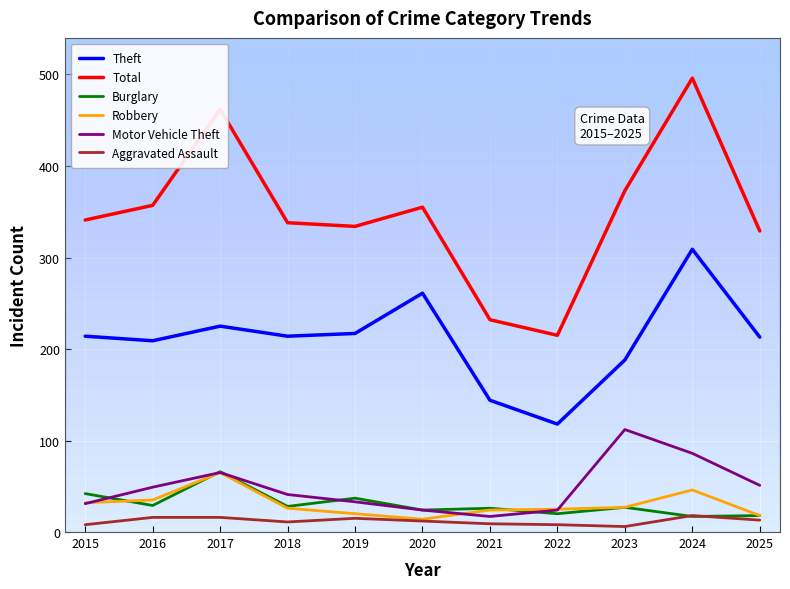

What are all the series names shown in the legend?

Theft, Total, Burglary, Robbery, Motor Vehicle Theft, Aggravated Assault